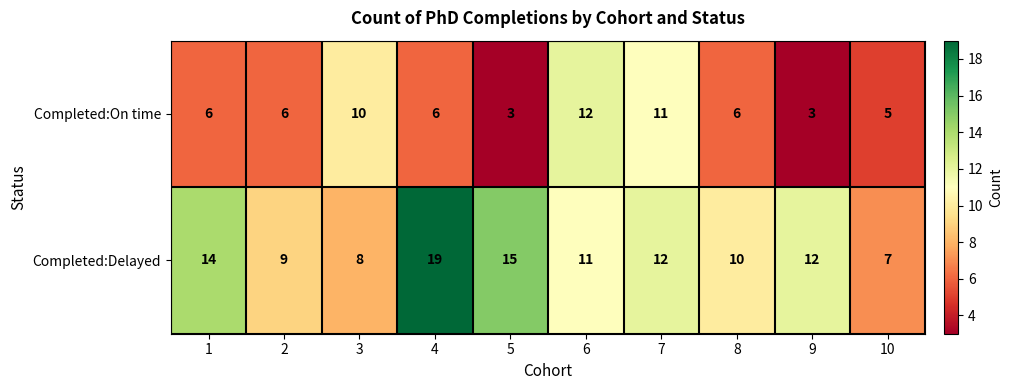

Which series has the largest range (max minus min)?

Completed:Delayed